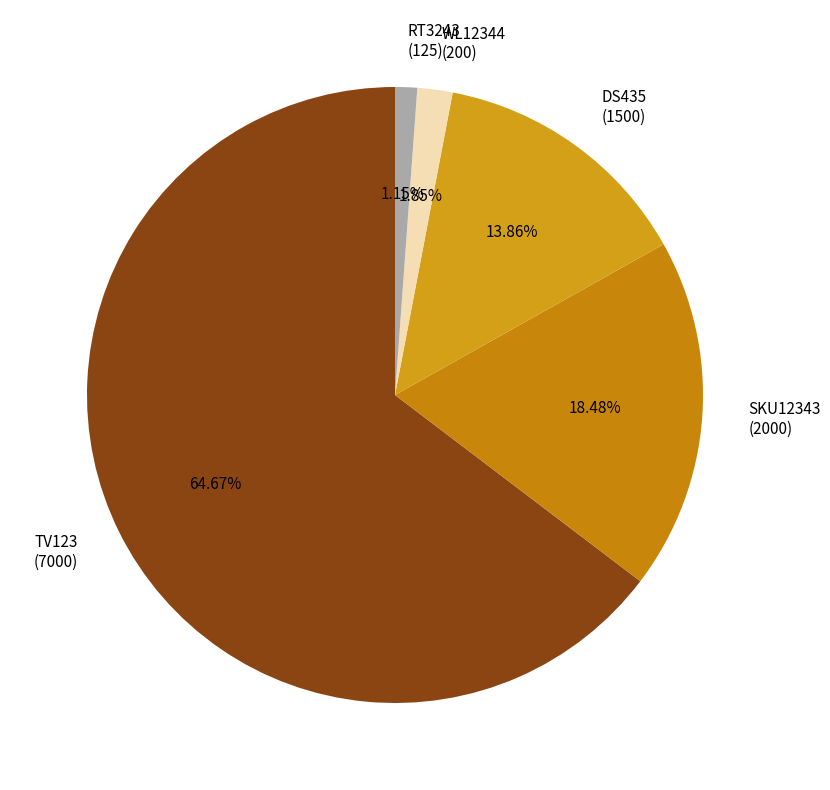

What is the ratio of the value at DS435 (1500) to the value at WL12344 (200)?

7.5